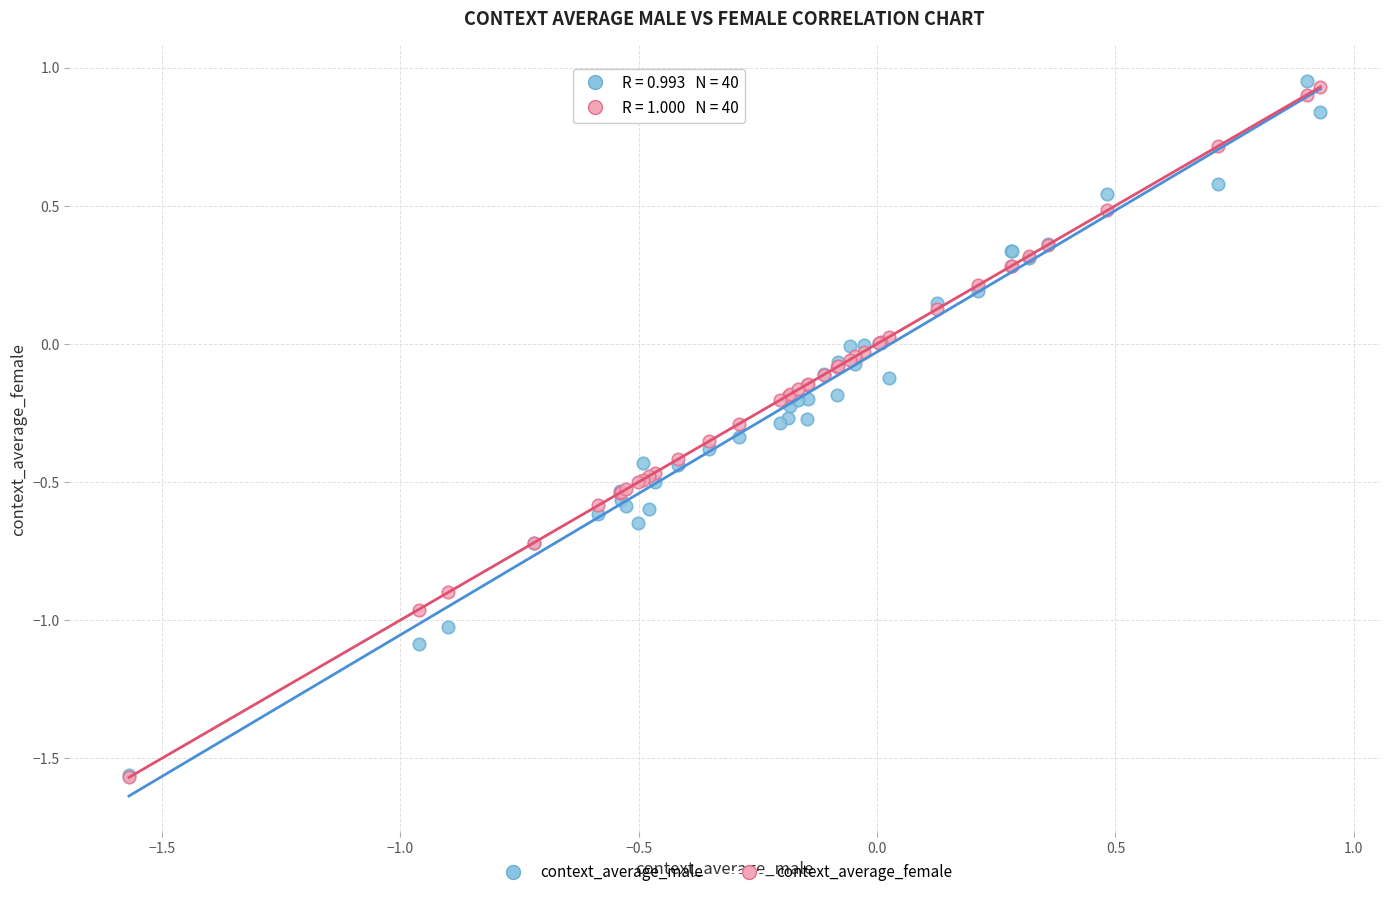

What are all the series names shown in the legend?

context_average_male, context_average_female